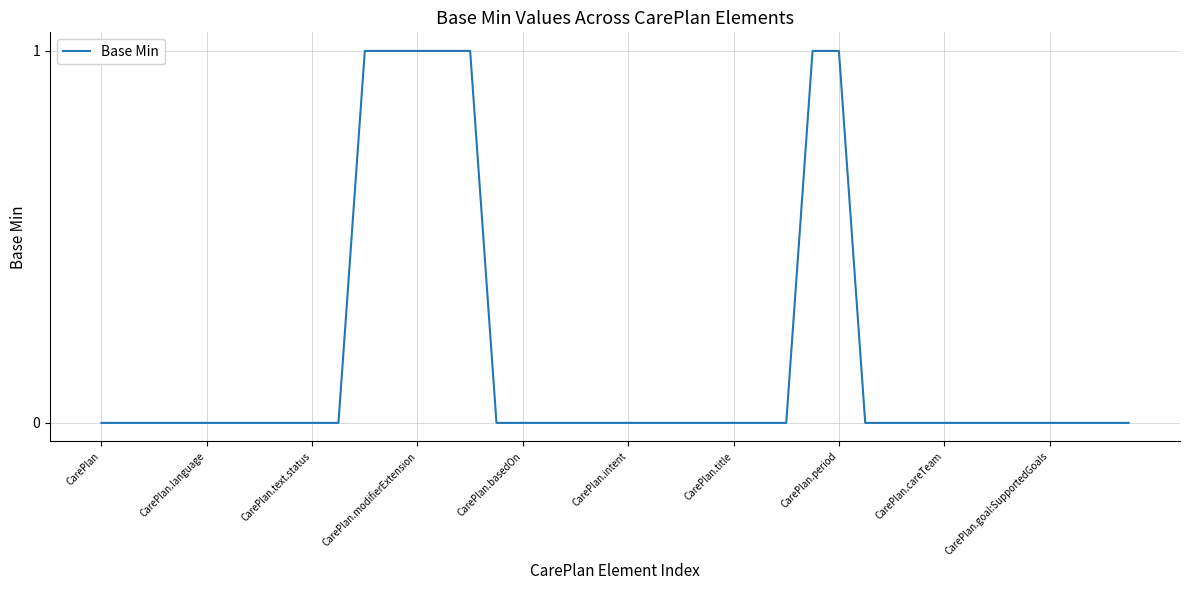

Count the number of data series in this chart.

1